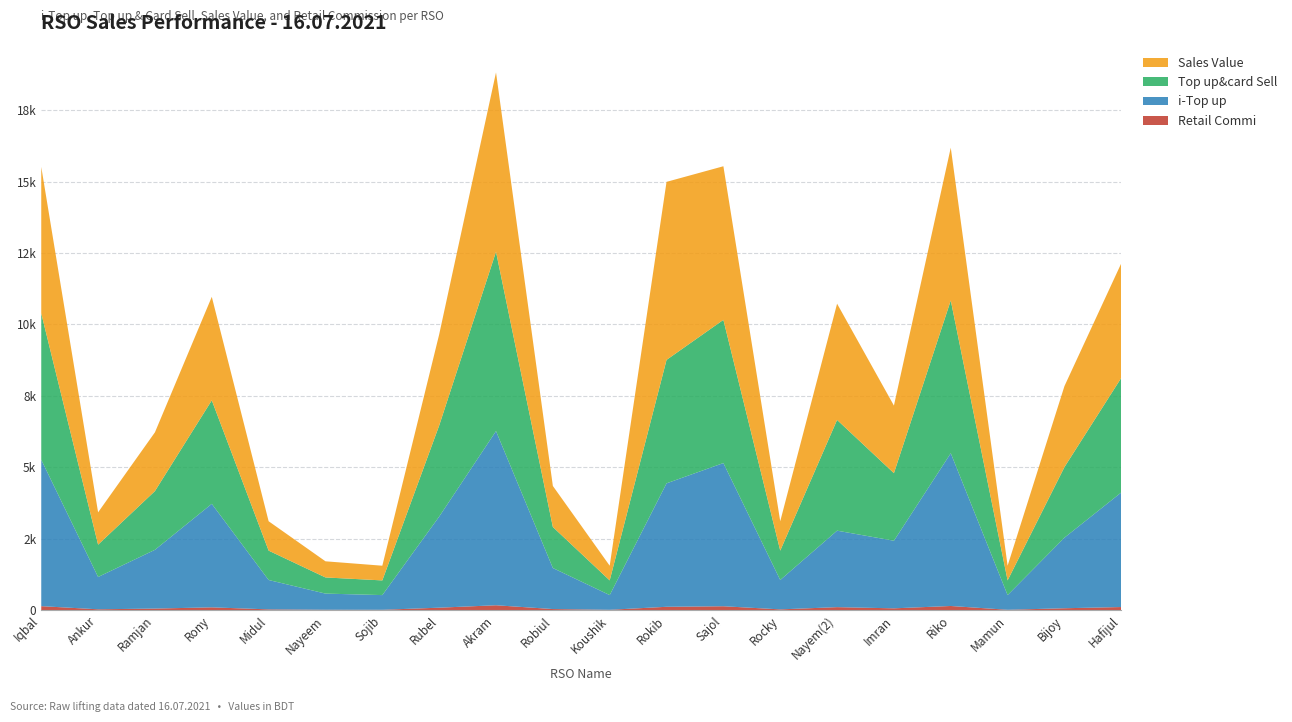

Reading left to right, what are all the values shown in this chart?

i-Top up: Iqbal=5124.0	Ankur=1131.0	Ramjan=2056.0	Rony=3622.0	Midul=1028.0	Nayeem=565.0	Sojib=514.0	Rubel=3187.0	Akram=6095.0	Robiul=1436.0	Koushik=514.0	Rokib=4320.0	Sajol=5011.0	Rocky=1028.0	Nayem(2)=2676.0	Imran=2365.0	Riko=5346.0	Mamun=514.0	Bijoy=2470.0	Hafijul=4010.0
Top up&card Sell: Iqbal=5124.0	Ankur=1131.0	Ramjan=2056.0	Rony=3622.0	Midul=1028.0	Nayeem=565.0	Sojib=514.0	Rubel=3187.0	Akram=6275.0	Robiul=1436.0	Koushik=514.0	Rokib=4320.0	Sajol=5011.0	Rocky=1028.0	Nayem(2)=3876.0	Imran=2365.0	Riko=5346.0	Mamun=514.0	Bijoy=2470.0	Hafijul=4010.0
Sales Value: Iqbal=5124.0	Ankur=1131.0	Ramjan=2056.0	Rony=3622.0	Midul=1028.0	Nayeem=565.0	Sojib=514.0	Rubel=3187.0	Akram=6275.0	Robiul=1436.0	Koushik=514.0	Rokib=6230.0	Sajol=5375.0	Rocky=1028.0	Nayem(2)=4067.0	Imran=2365.0	Riko=5346.0	Mamun=514.0	Bijoy=2834.0	Hafijul=4010.0
Retail Commi: Iqbal=140.9	Ankur=31.1	Ramjan=56.5	Rony=99.6	Midul=28.3	Nayeem=15.5	Sojib=14.1	Rubel=87.6	Akram=172.6	Robiul=39.5	Koushik=14.1	Rokib=118.8	Sajol=137.8	Rocky=28.3	Nayem(2)=106.6	Imran=65.0	Riko=147.0	Mamun=14.1	Bijoy=67.9	Hafijul=110.3